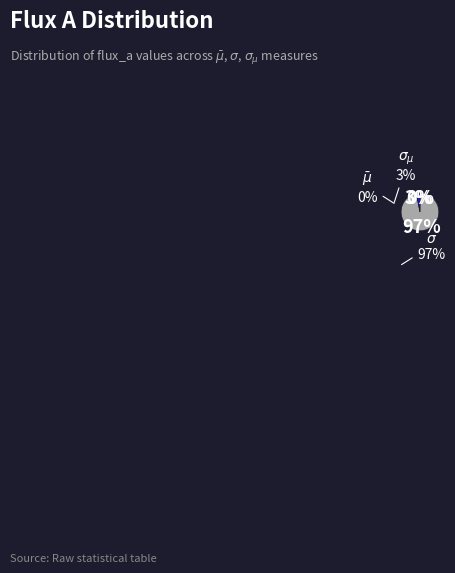

To the nearest percent, what is the average slice percentage?

33%